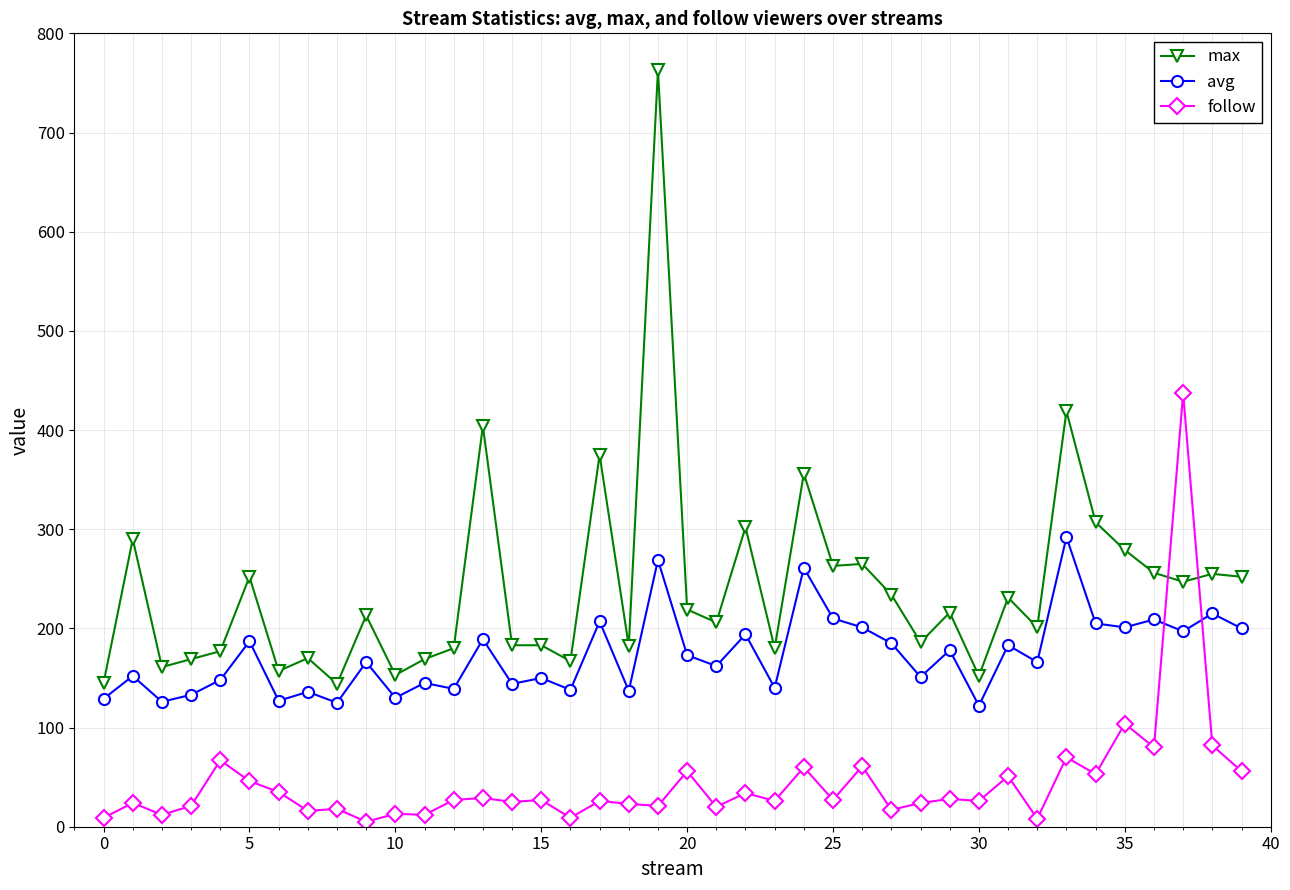

Rank the series by their maximum value, from highest to lowest.

max, follow, avg